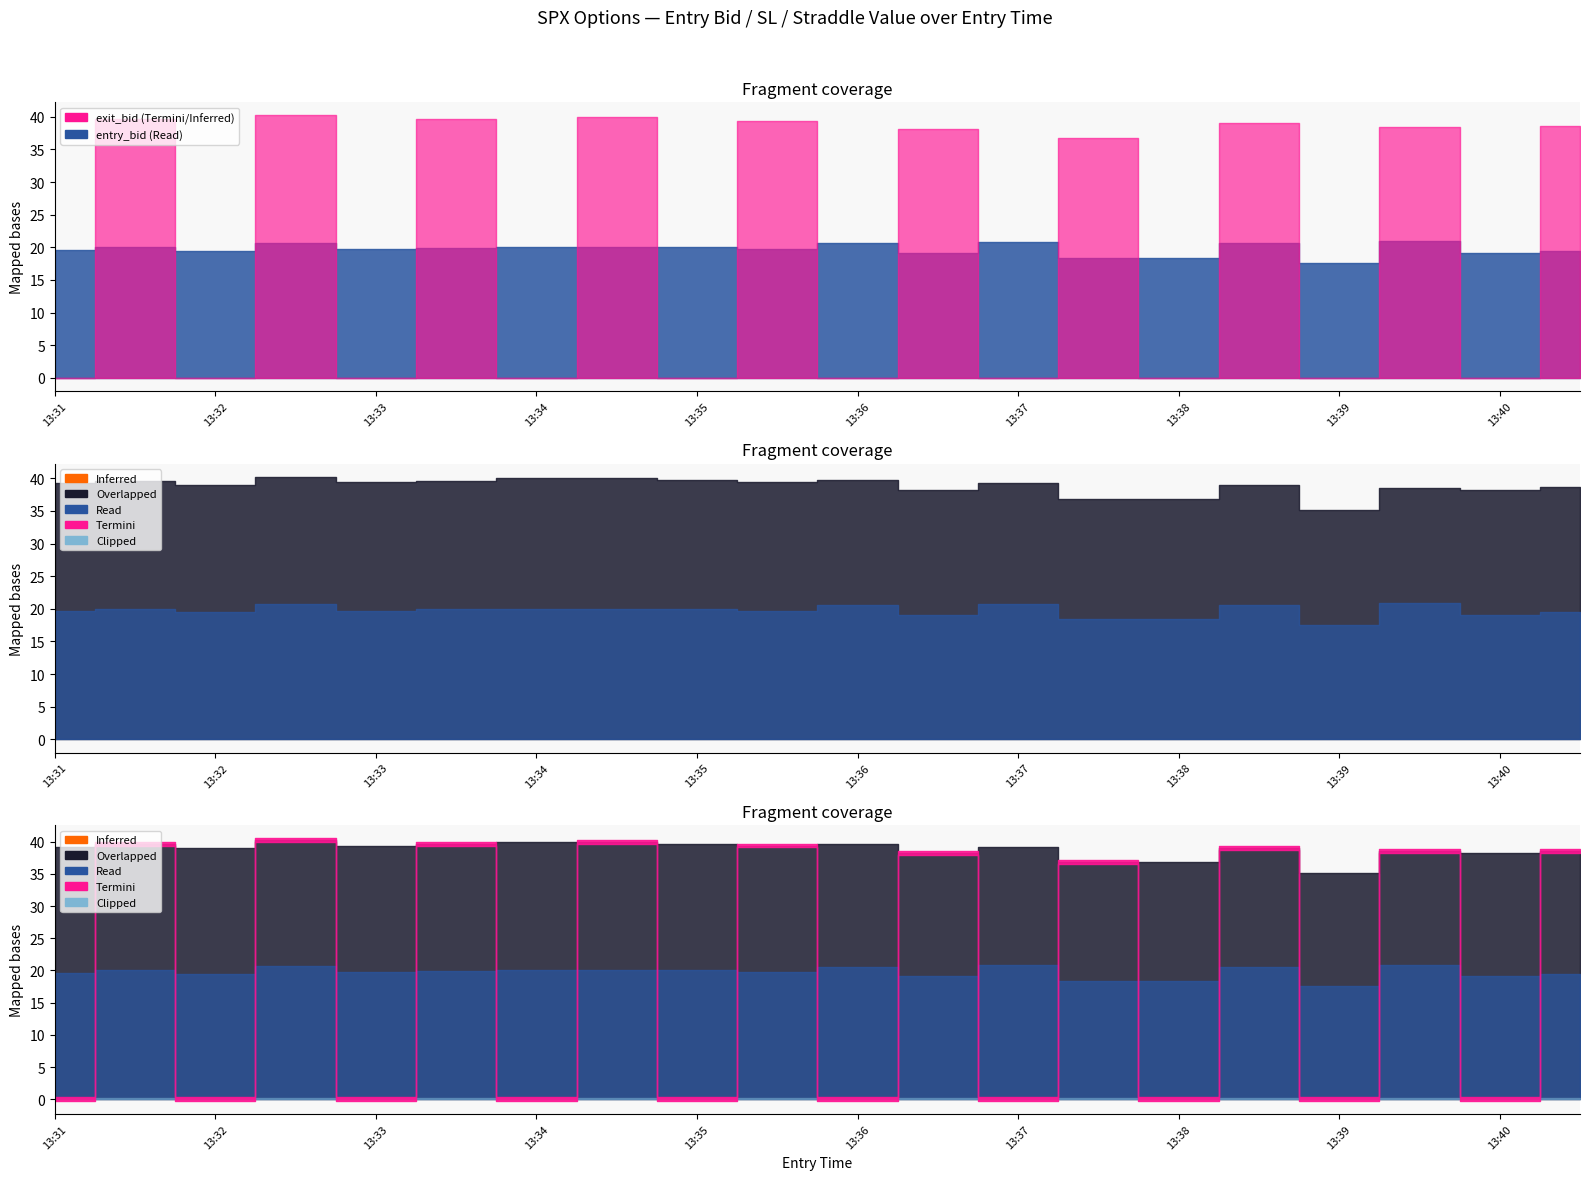

What is the sum of all exit_bid values?

390.4